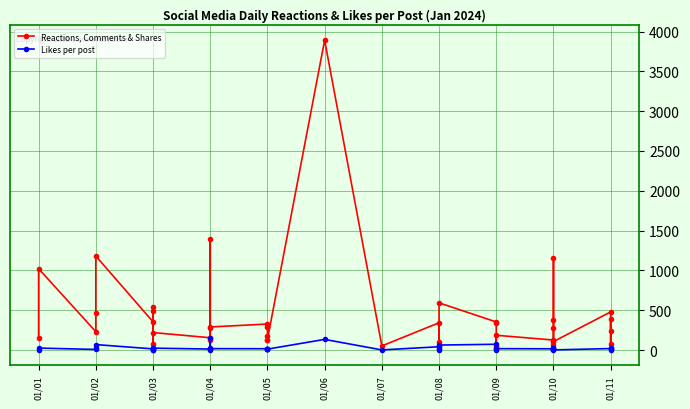

What is the average value of the Likes per post series?

26